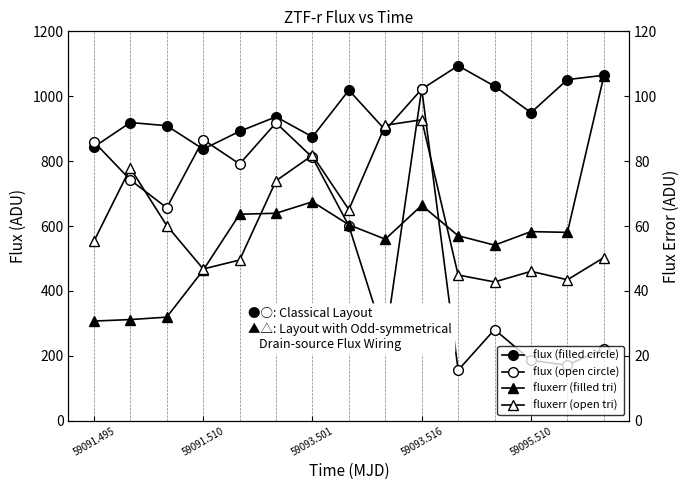

At 8, list the series in order from smallest to largest.

fluxerr (filled tri), fluxerr (open tri), flux (open circle), flux (filled circle)